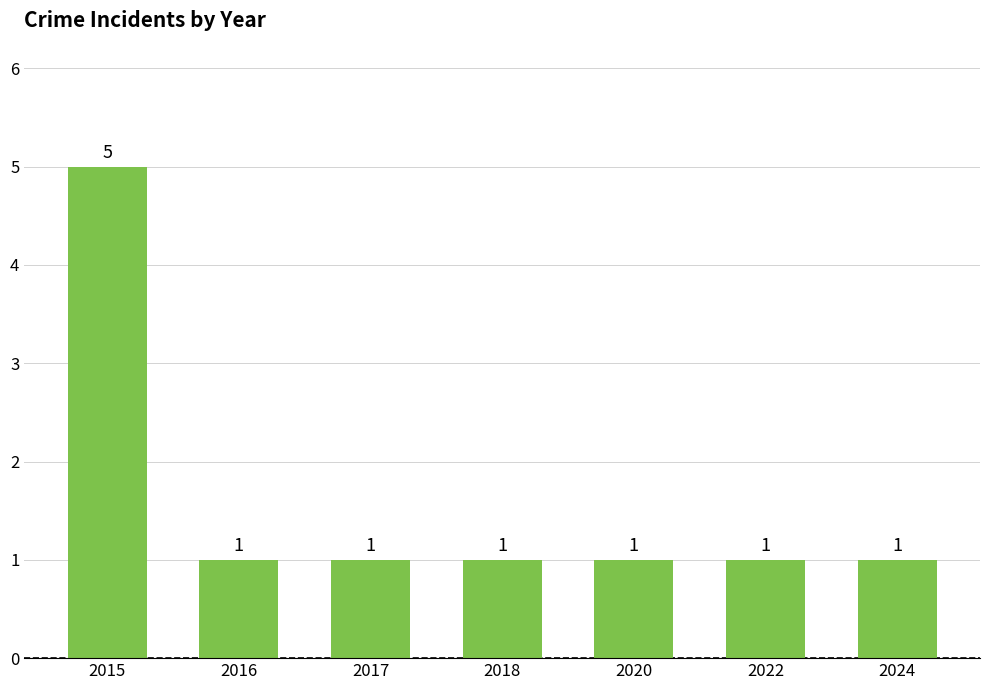

The chart shows a value of 5 at 2015. True or false?

True